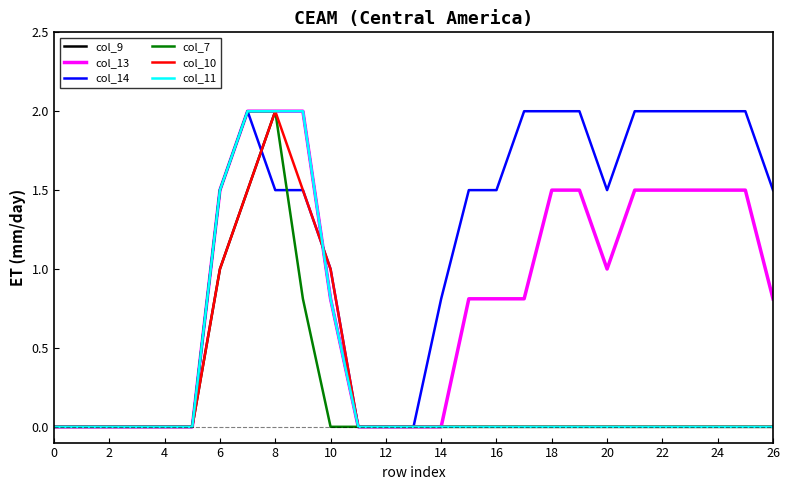

What is the sum of all col_14 values?

30.3